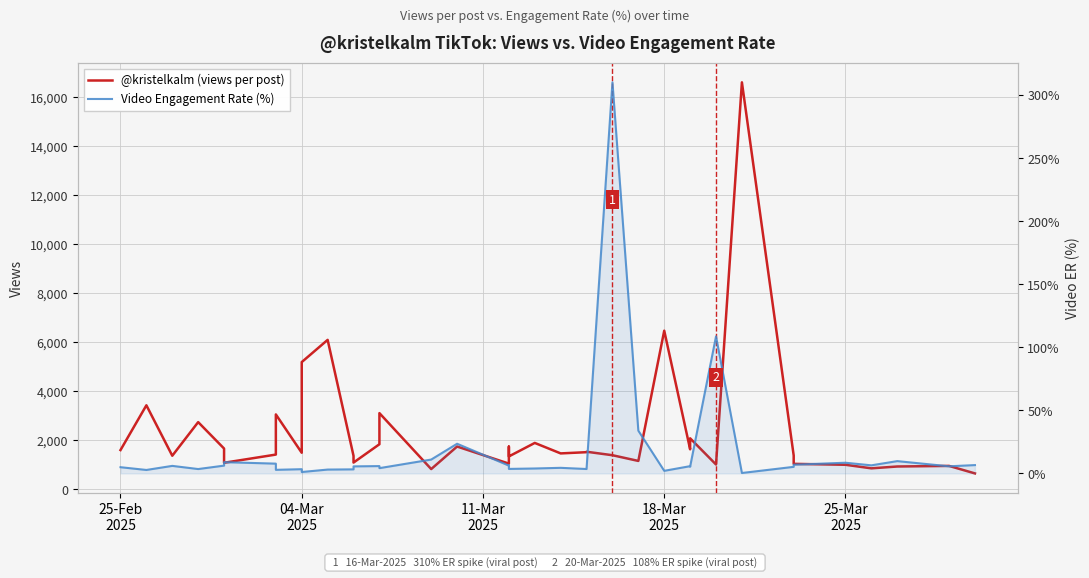

How many values in the Video Engagement Rate (%) series are below 5?

16